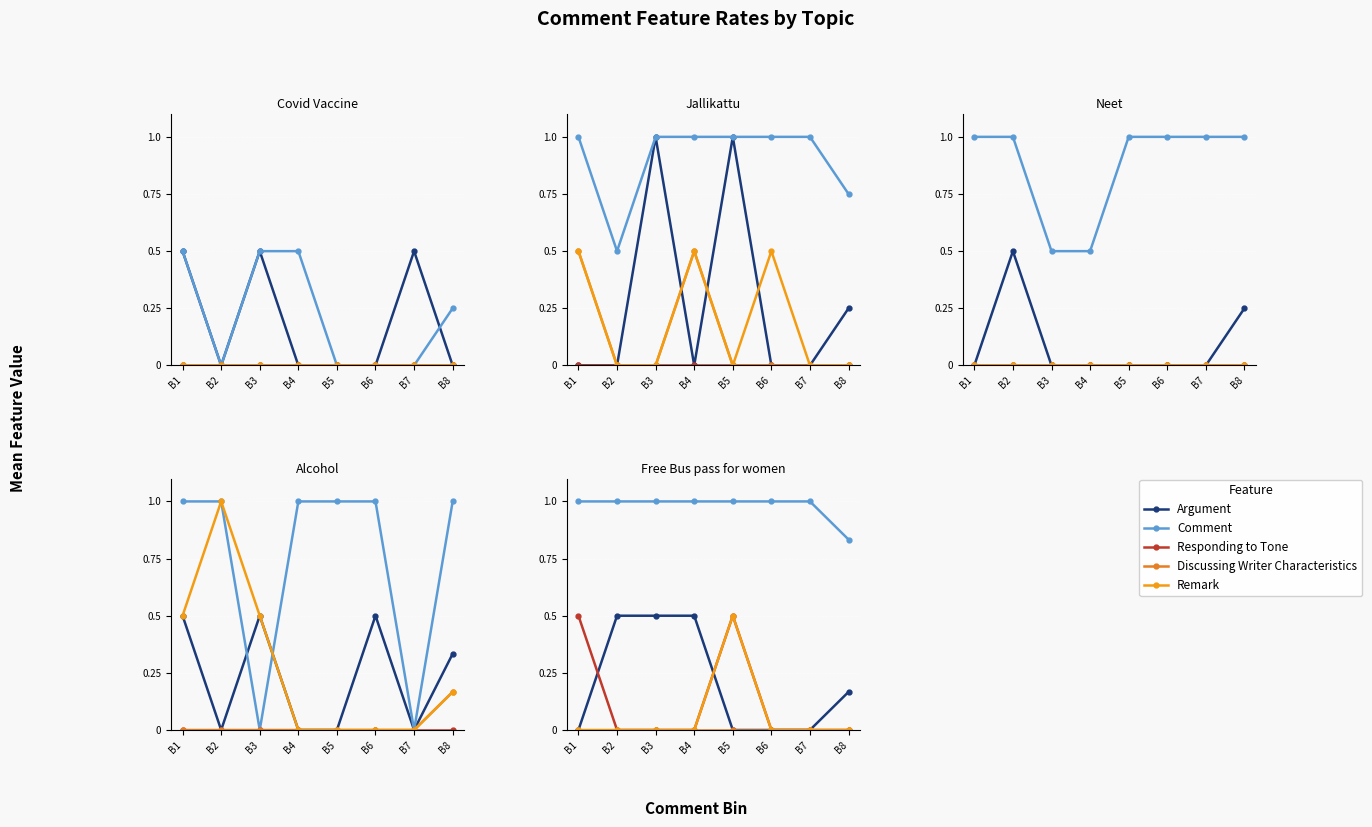

At which category is the sum across all series the highest?

B5